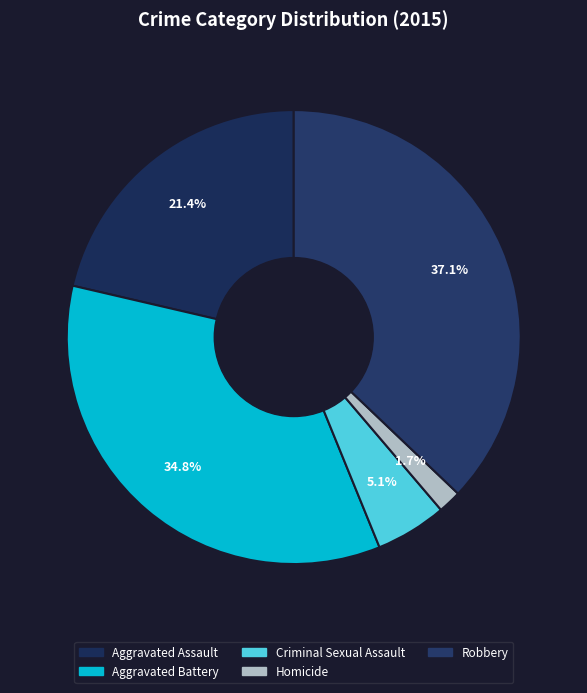

To the nearest percent, what percentage of the pie is Criminal Sexual Assault?

5%